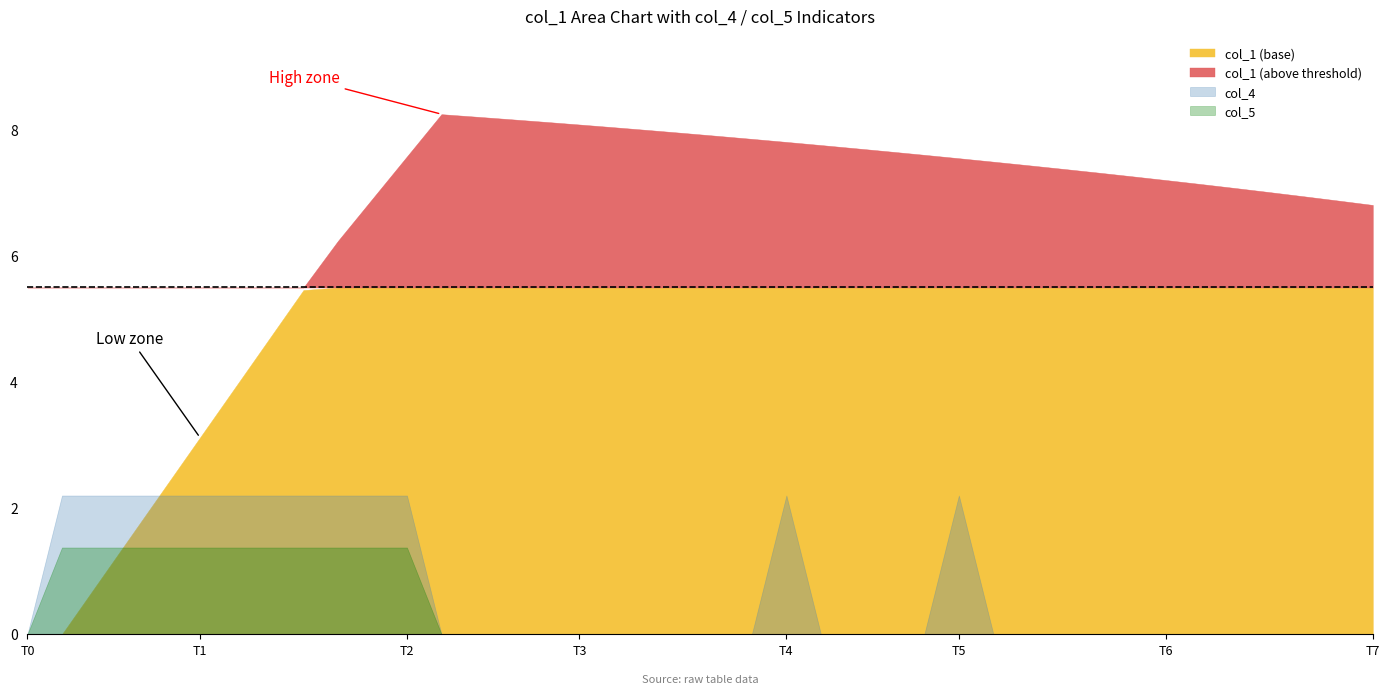

What is the value of the col_1 point at the 14th from the left?

8.2